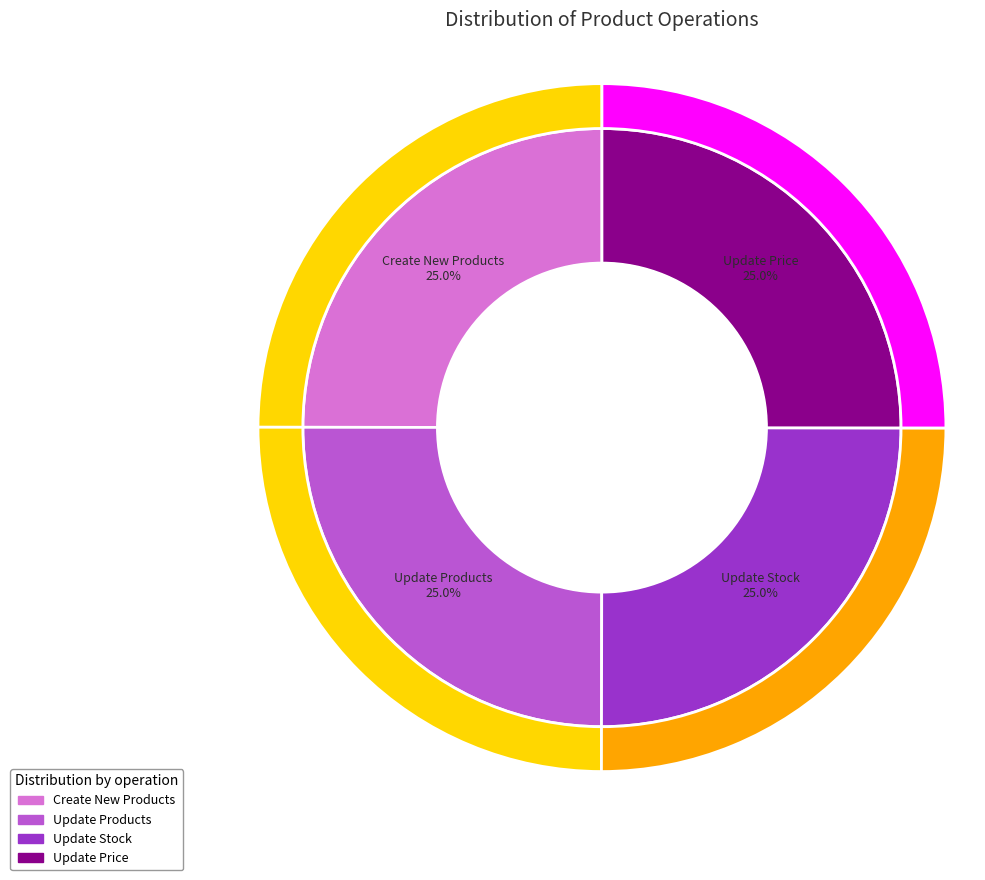

Does Update Stock account for over 50% of the chart?

No